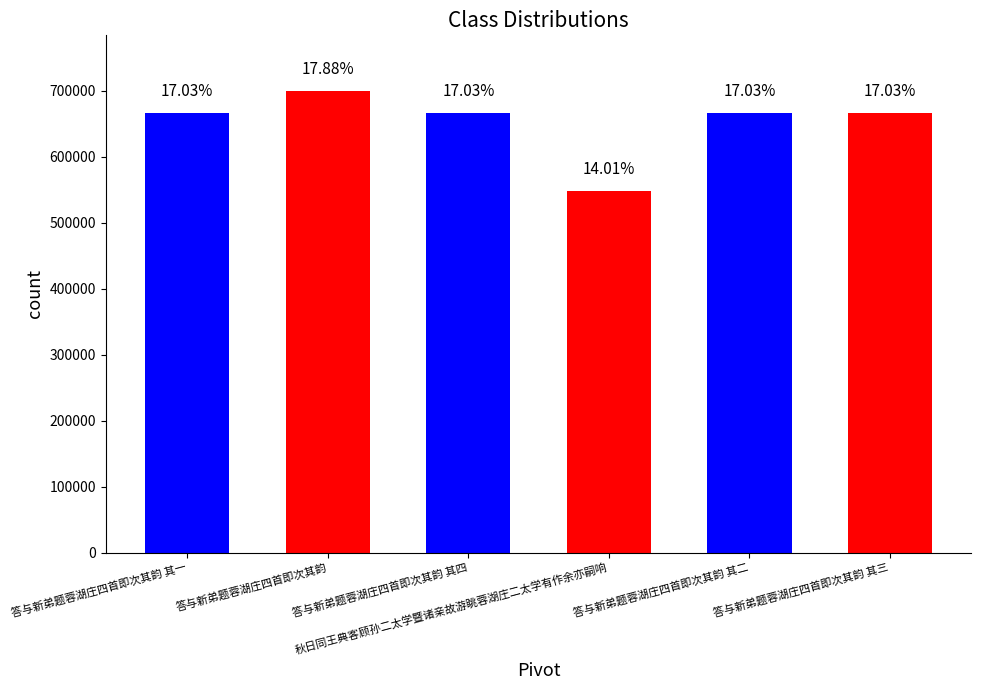

Reading left to right, extract all data points from this chart.

答与新弟题蓉湖庄四首即次其韵 其一=666876	答与新弟题蓉湖庄四首即次其韵=700148	答与新弟题蓉湖庄四首即次其韵 其四=666879	秋日同王典客顾孙二太学暨诸亲故游眺蓉湖庄二太学有作余亦嗣响=548528	答与新弟题蓉湖庄四首即次其韵 其二=666877	答与新弟题蓉湖庄四首即次其韵 其三=666878